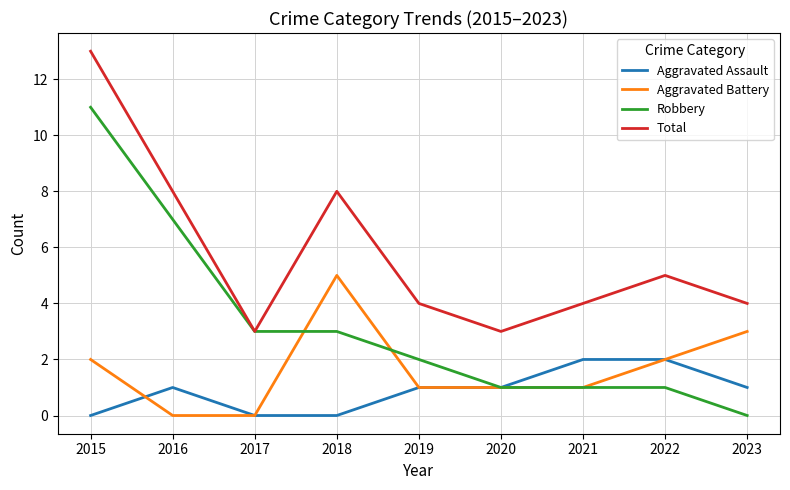

What are all the series names shown in the legend?

Aggravated Assault, Aggravated Battery, Robbery, Total